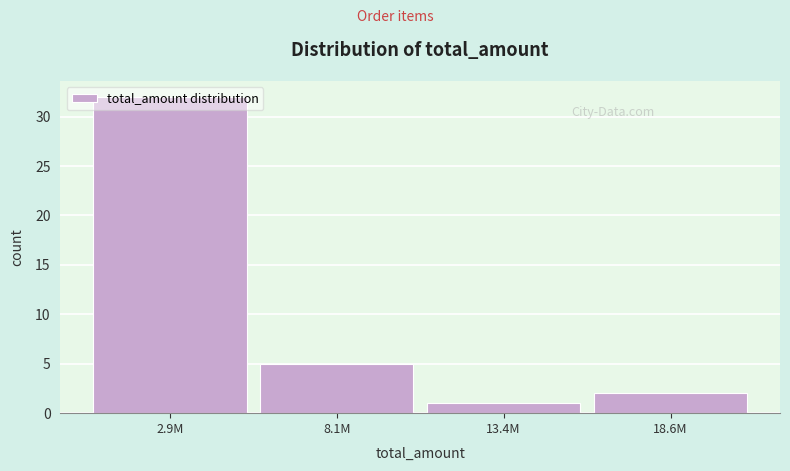

The value at 8.1M is 8. True or false?

False